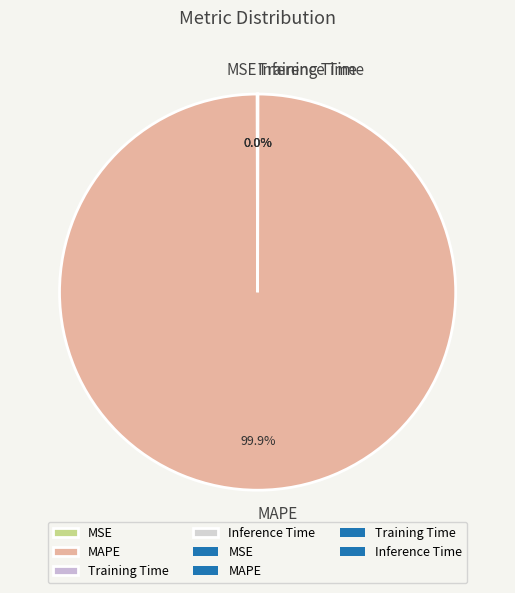

To the nearest percent, what percentage of the pie is MAPE?

100%